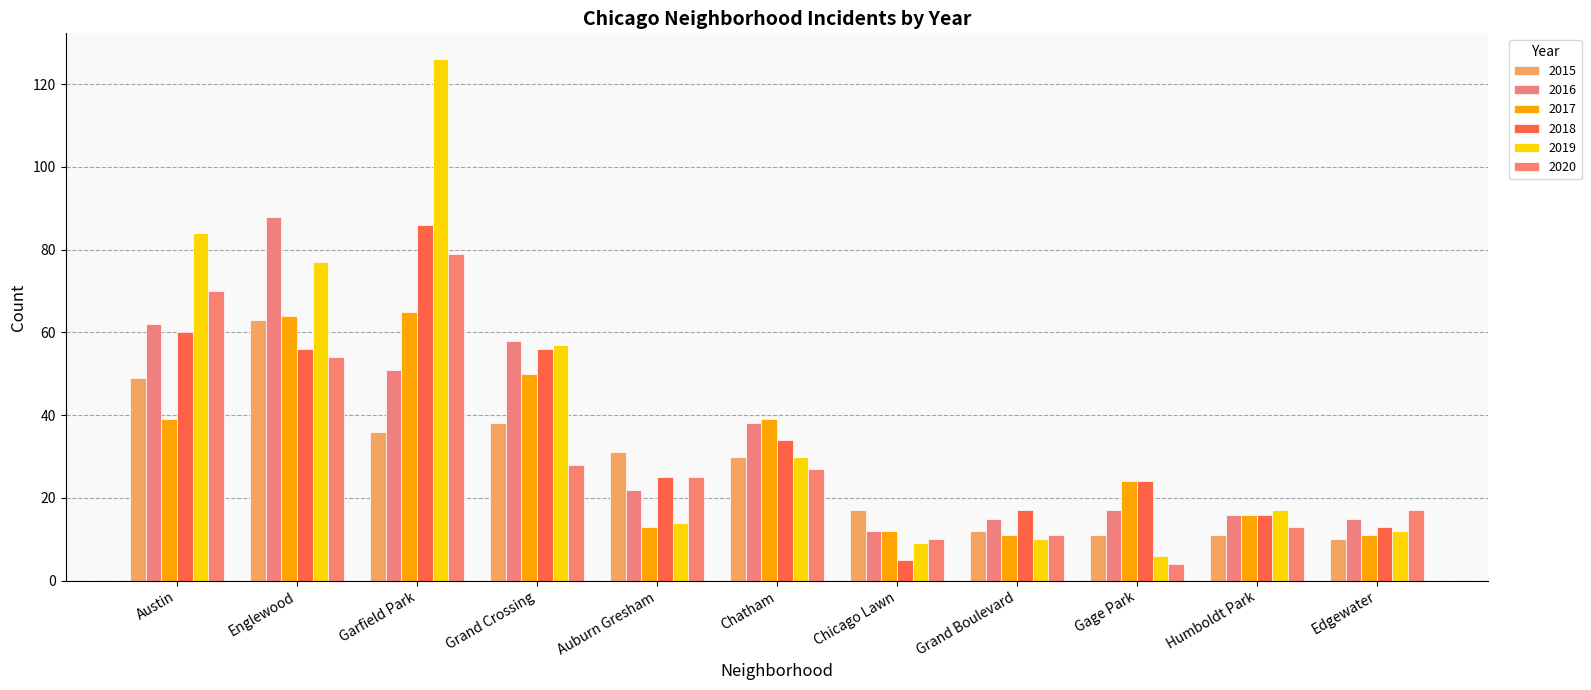

Between Edgewater and Auburn Gresham, which is larger?

Auburn Gresham